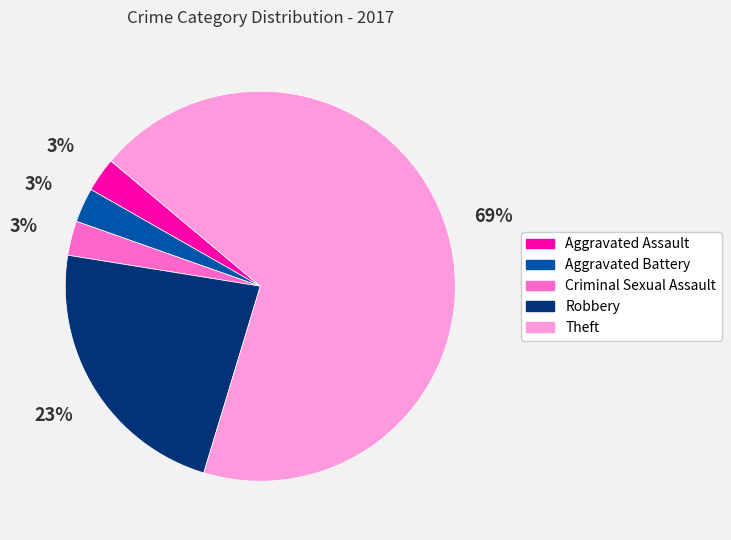

Is there any slice that represents more than half of the pie?

Yes